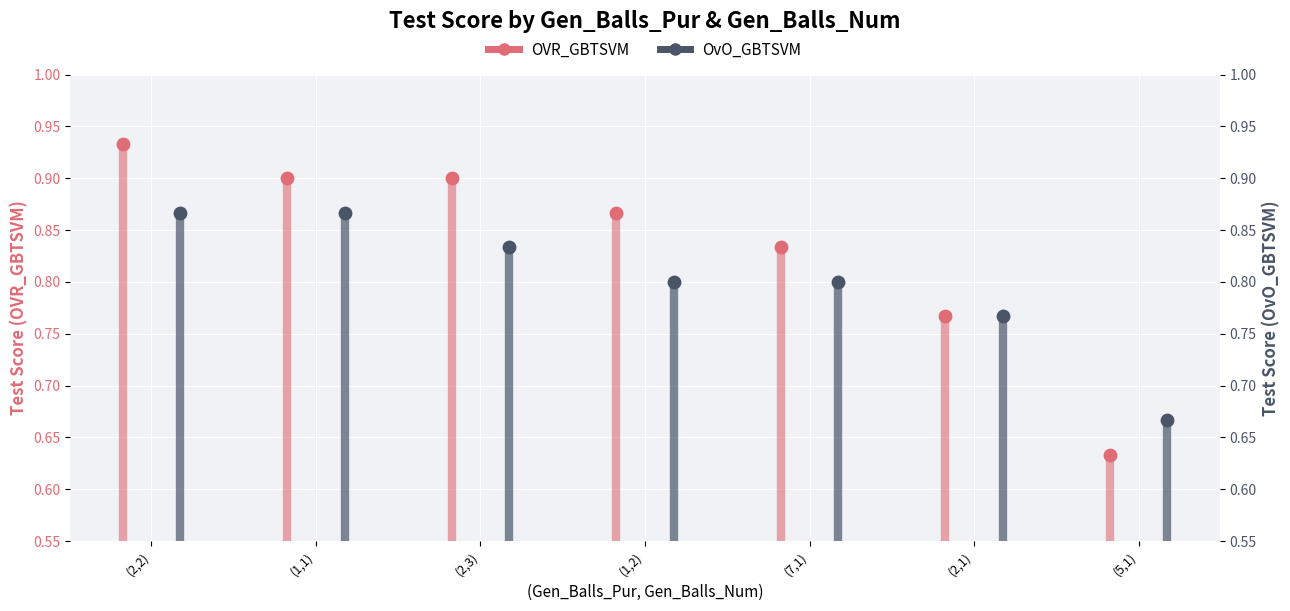

Which series has the largest total across all categories?

OVR_GBTSVM